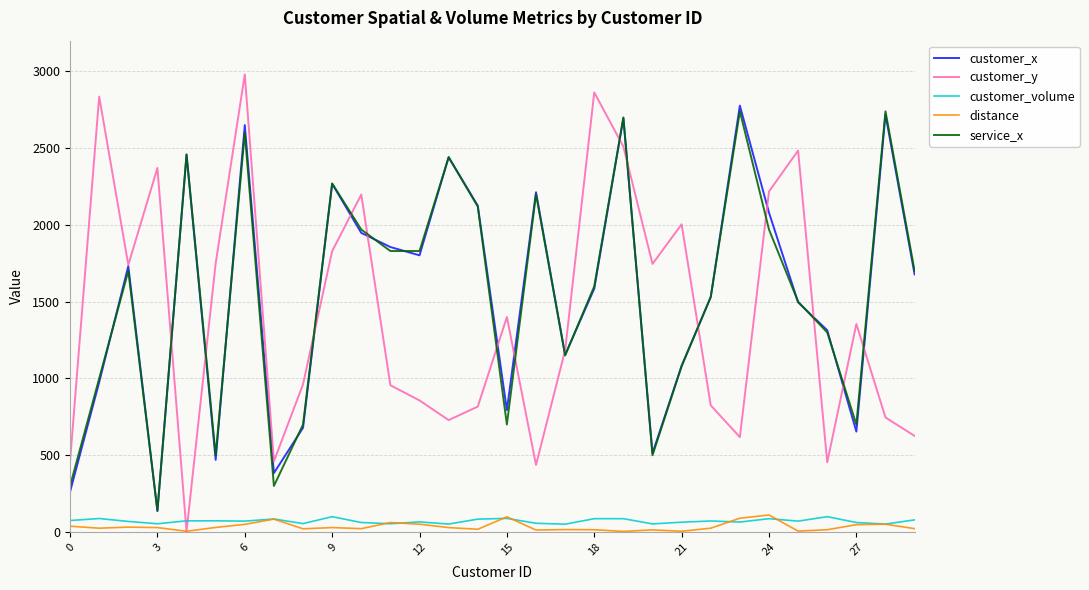

True or false: customer_x and customer_volume cross at least once.

False